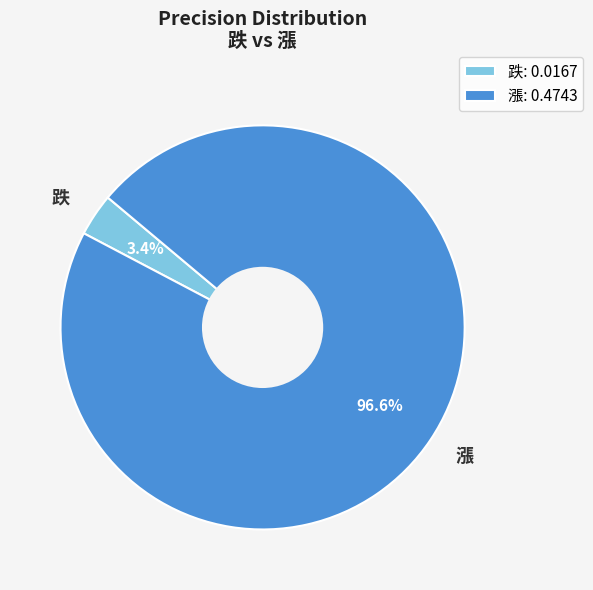

To the nearest percent, what portion does 跌 represent?

3%